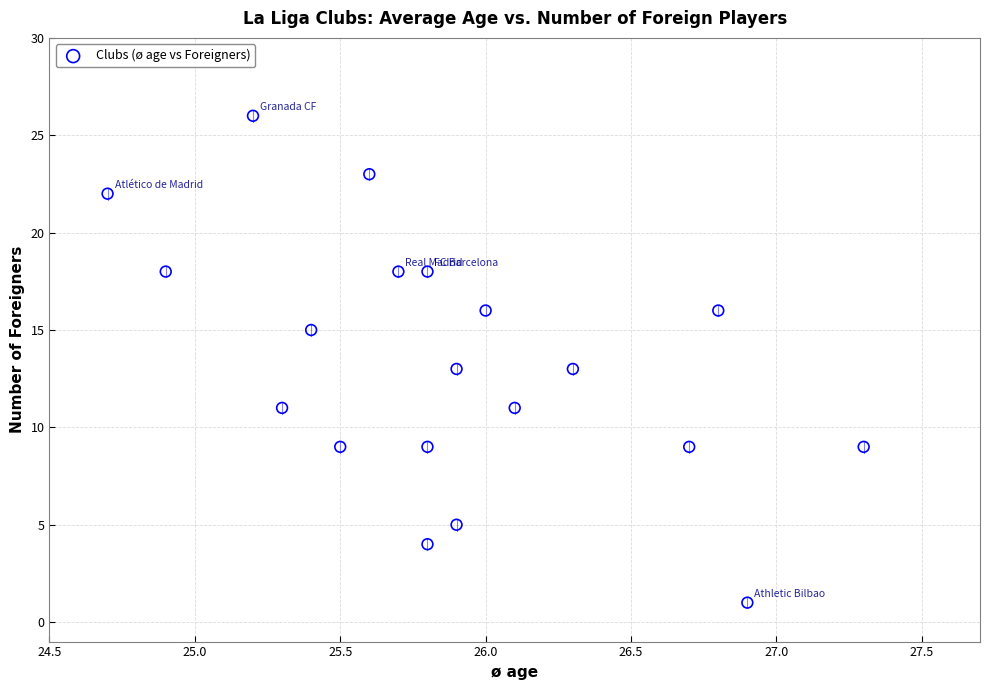

What is the range of Y values (max minus min)?

25